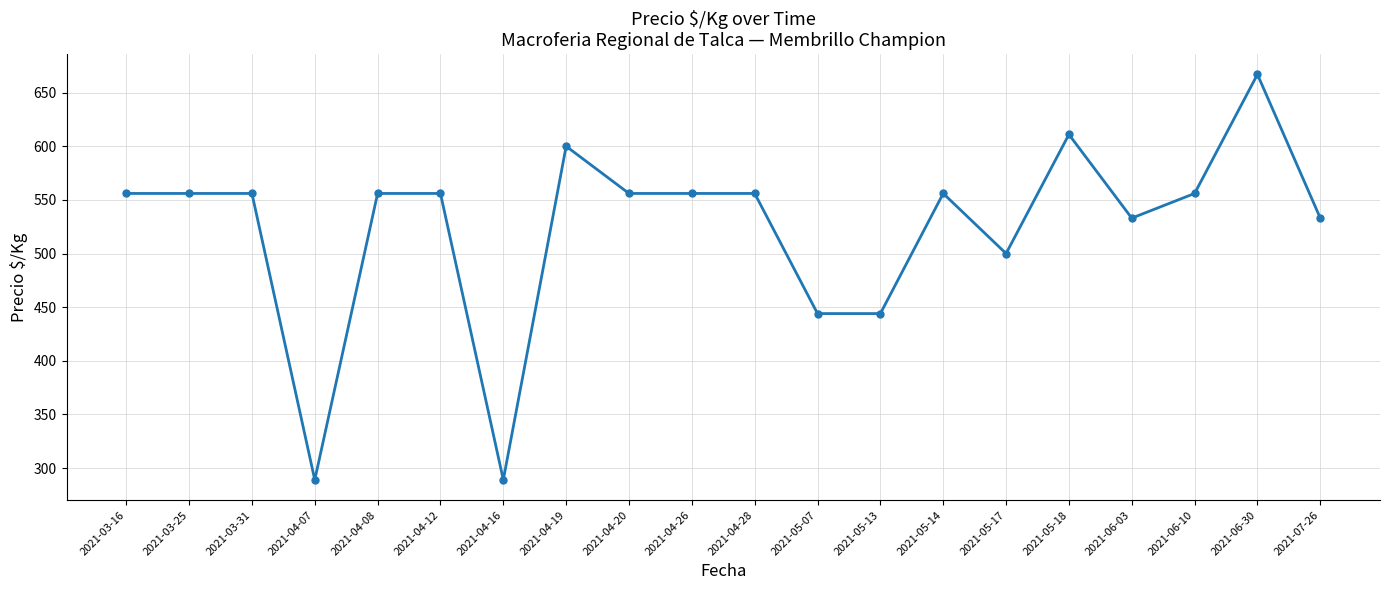

True or false: there are more than 1 points higher than both neighbors.

True